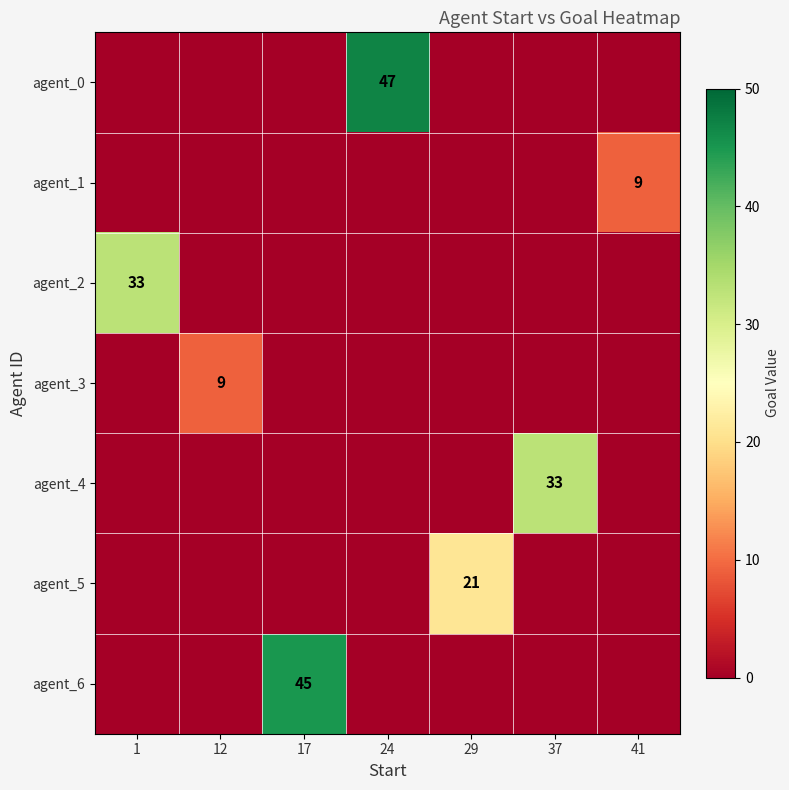

Between 12 and 37, which series saw the biggest shift?

agent_4